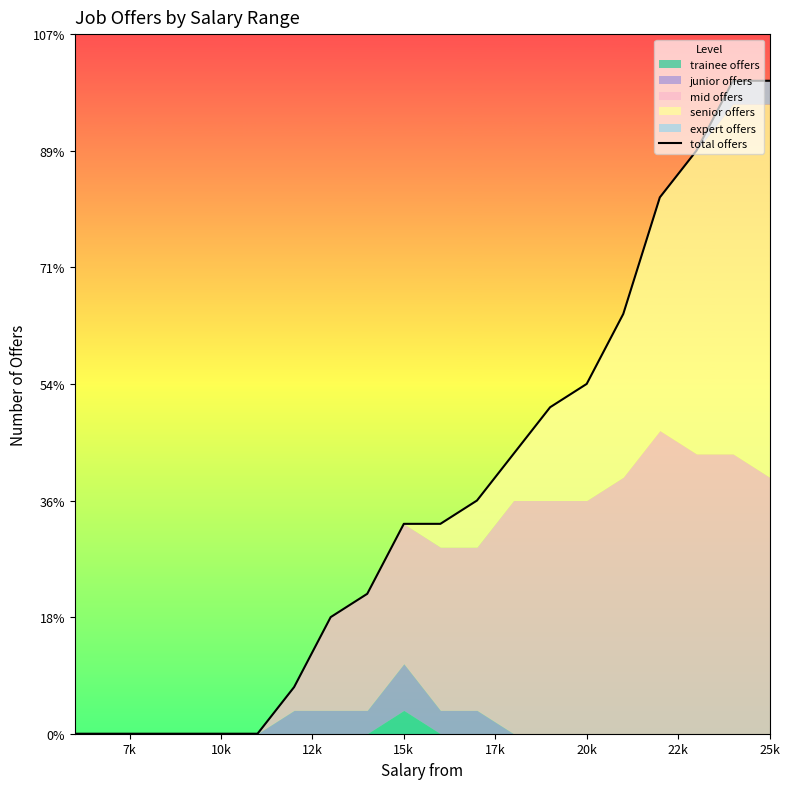

What is the greatest value displayed?

28